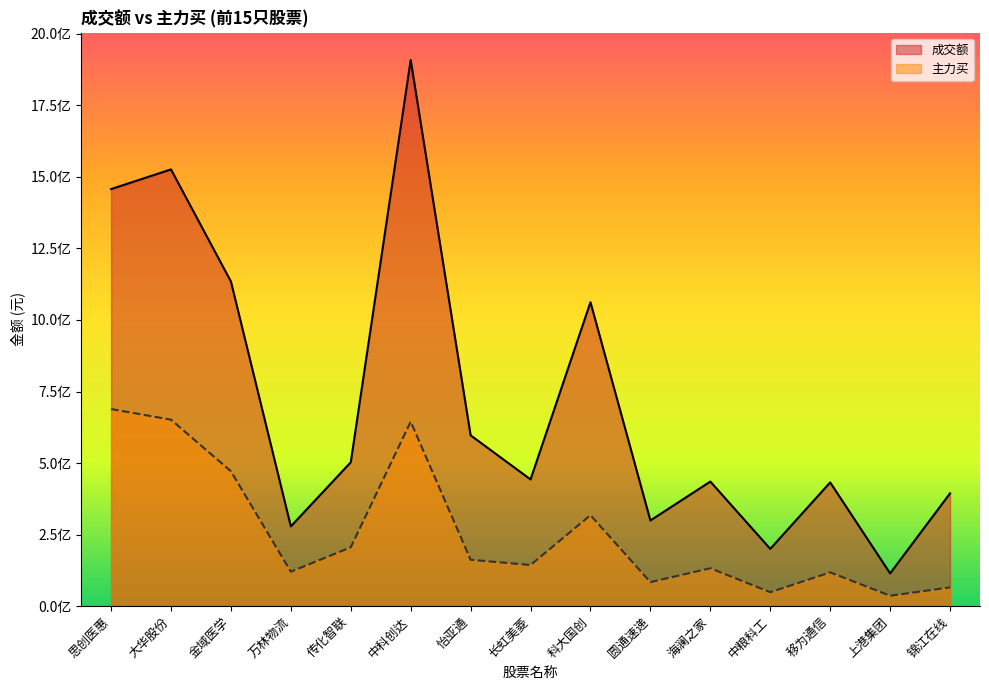

True or false: 成交额 and 主力买 cross at least once.

False